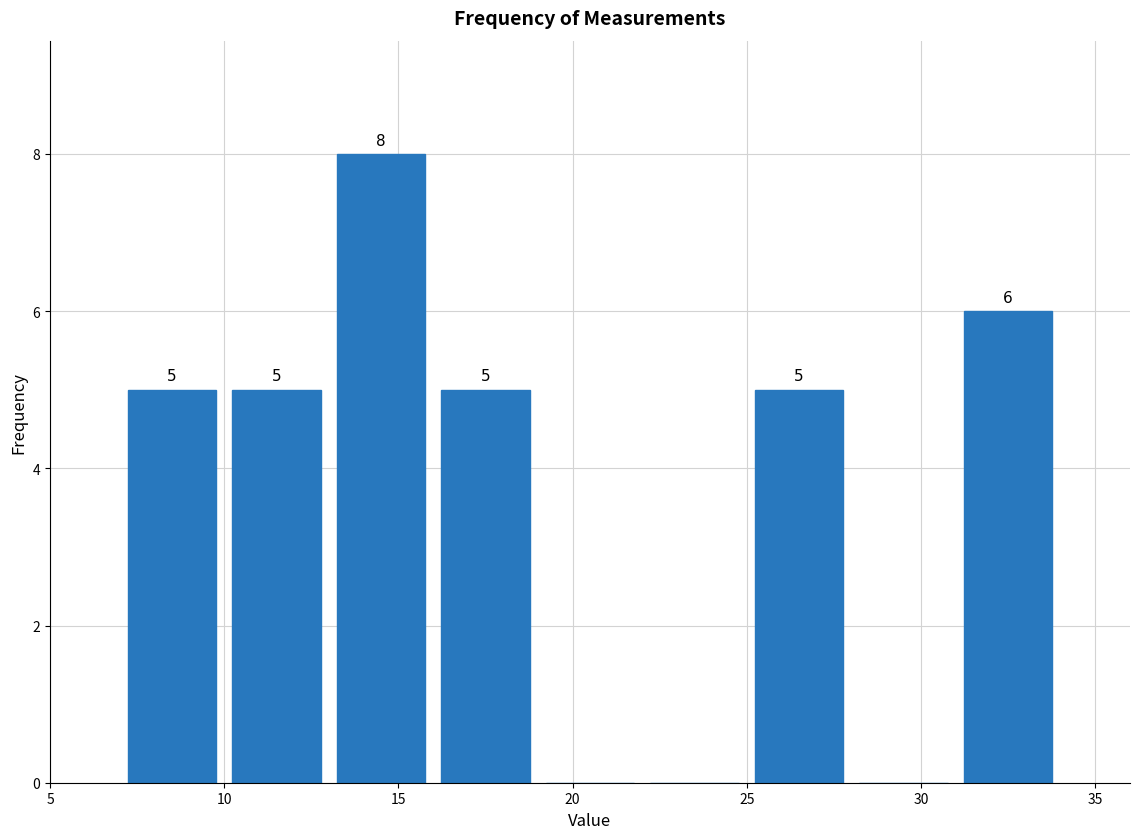

Over which range of the x-axis is the bar tallest?

13 to 16